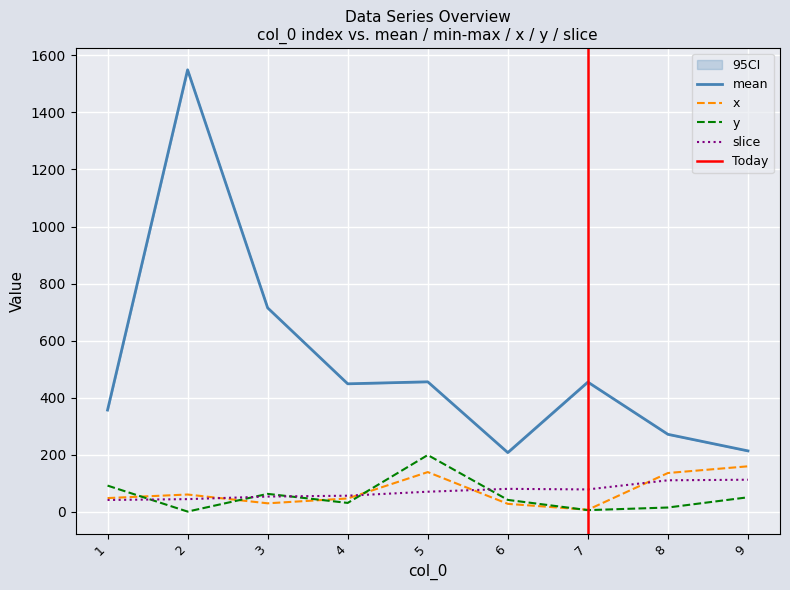

True or false: x and mean intersect in this chart.

False